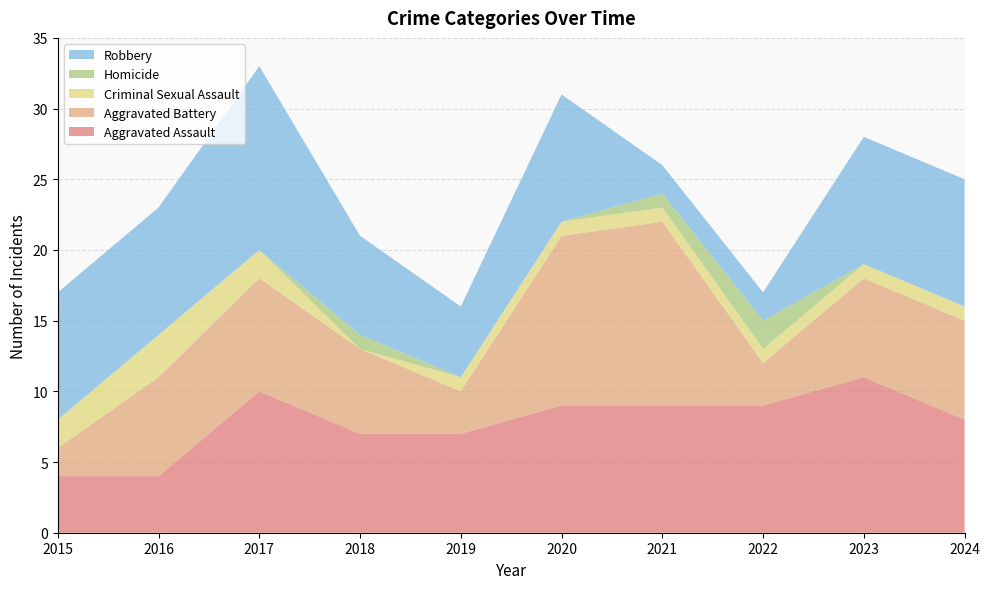

Reading left to right, transcribe all the data shown in this chart.

Aggravated Assault: 4	4	10	7	7	9	9	9	11	8
Aggravated Battery: 2	7	8	6	3	12	13	3	7	7
Criminal Sexual Assault: 2	3	2	0	1	1	1	1	1	1
Homicide: 0	0	0	1	0	0	1	2	0	0
Robbery: 9	9	13	7	5	9	2	2	9	9